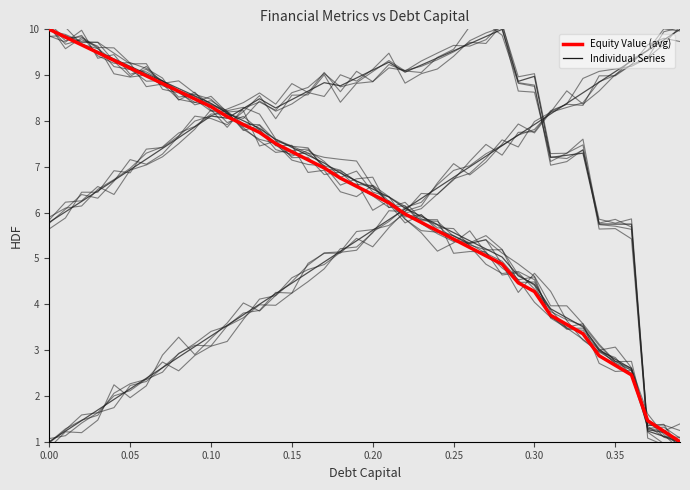

What position from the left is 0.20?

5